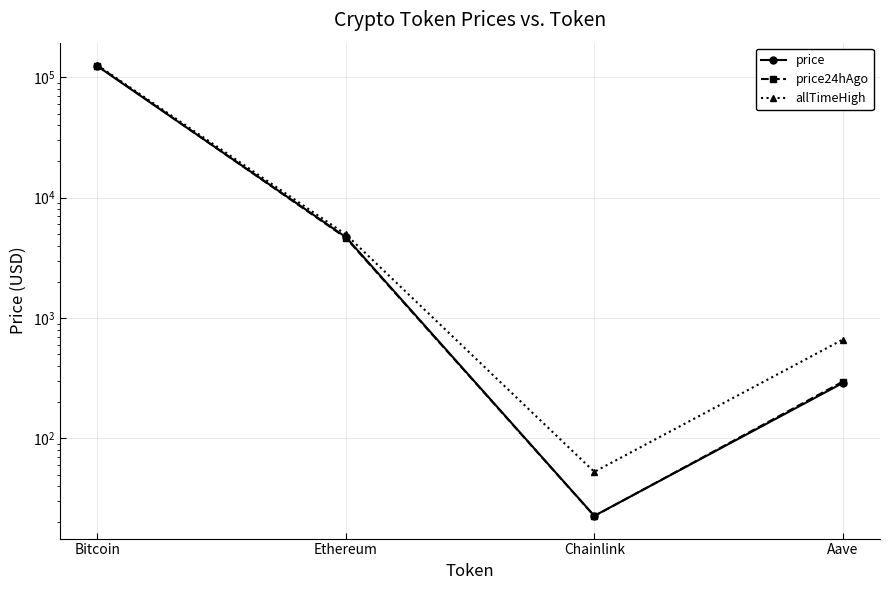

How many lines are shown in the chart?

3